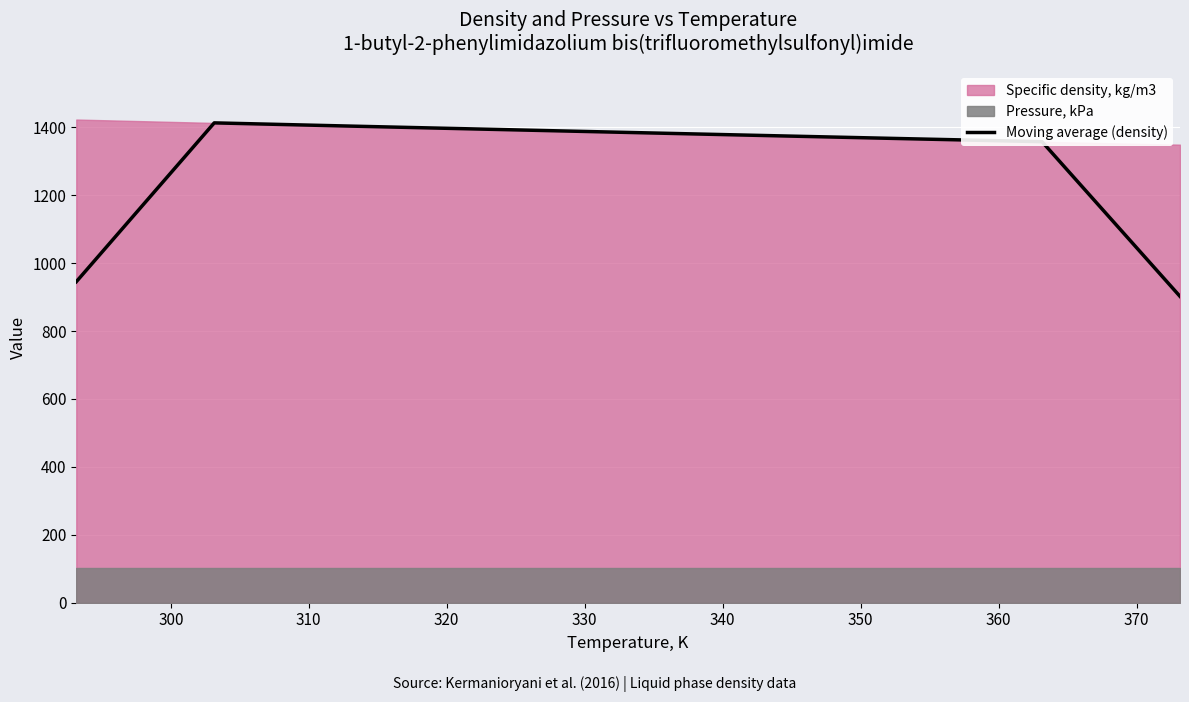

What is the maximum value for Moving average (density)?

1413.0